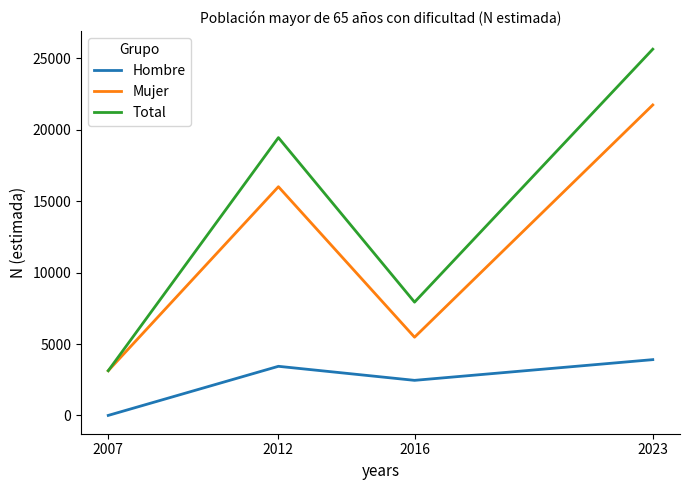

List the series in order of their overall mean, highest first.

Total, Mujer, Hombre